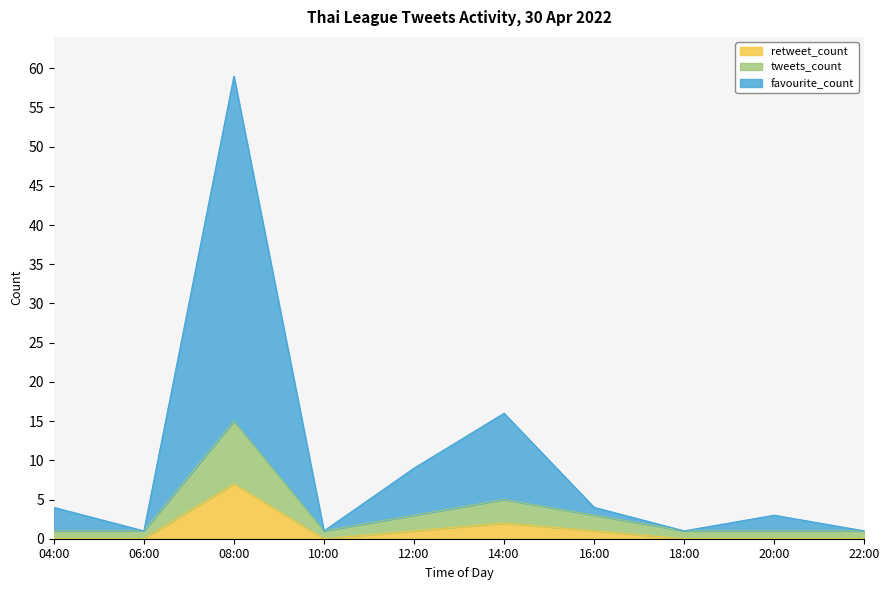

Is it true that retweet_count equals -3 at 10:00?

False